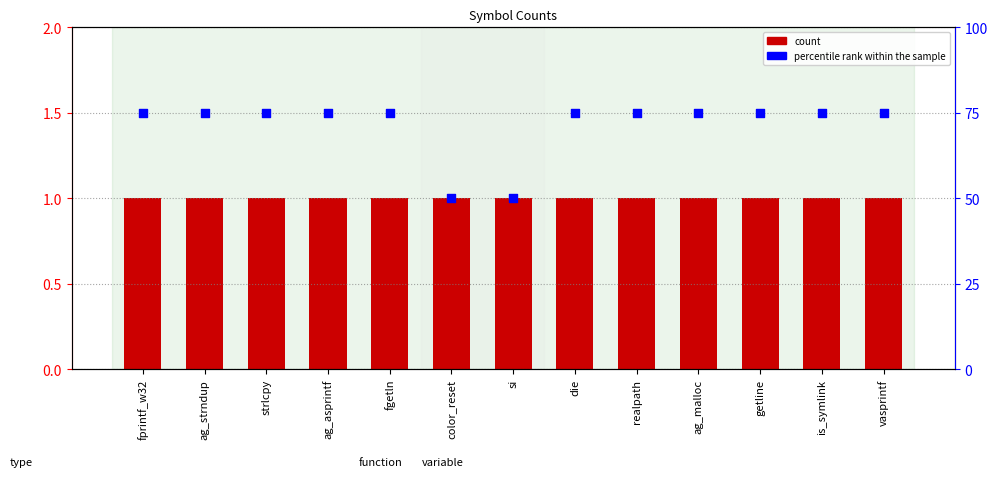

Which series contains the lowest Y value?

count